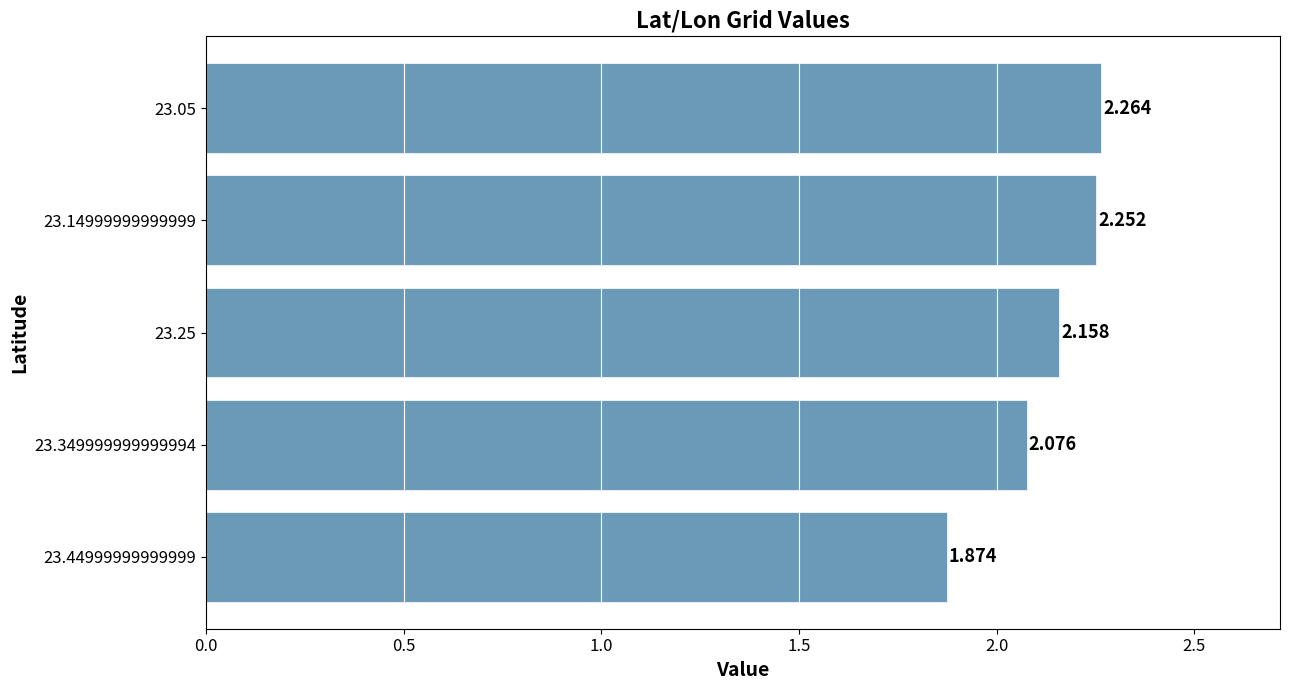

How many data points are above 2?

4